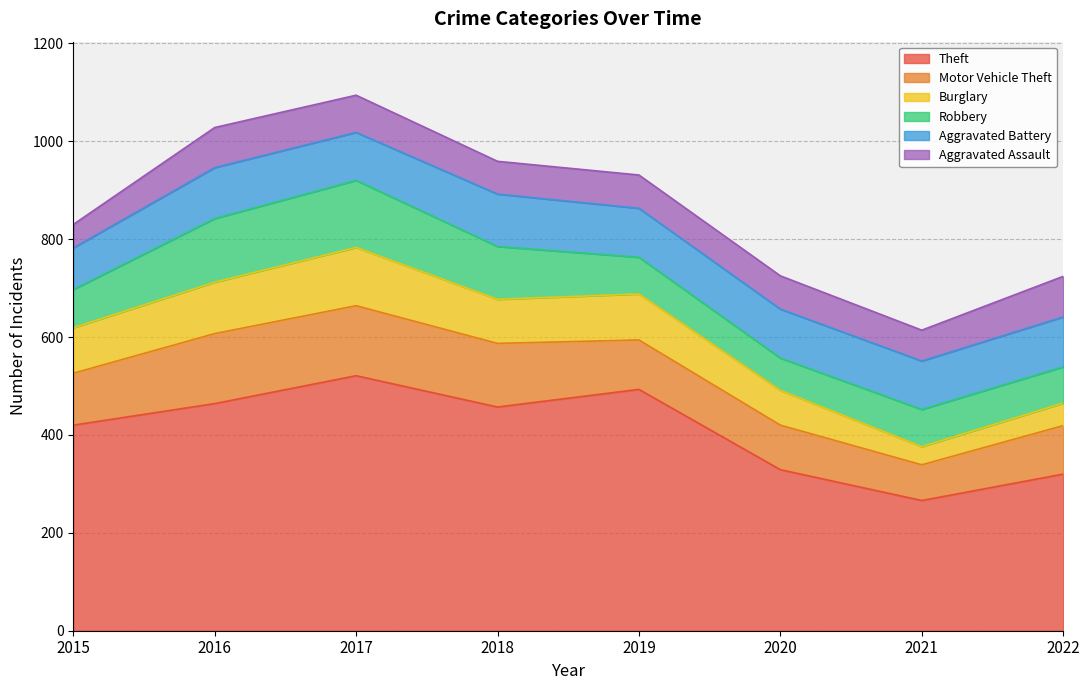

What is the total value across all series at 2016?

1028